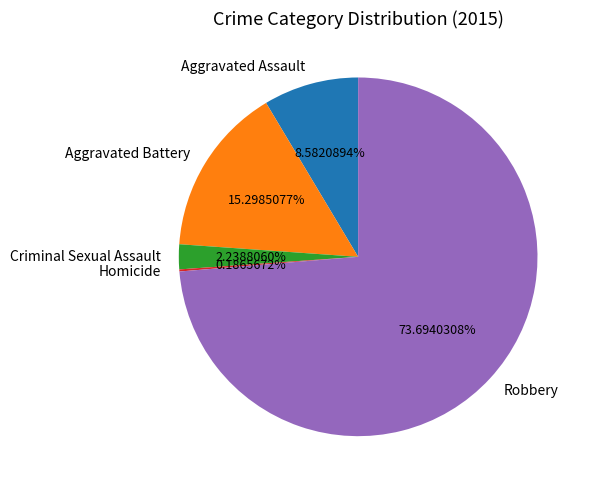

Do Criminal Sexual Assault and Robbery together represent more than half of the pie?

Yes